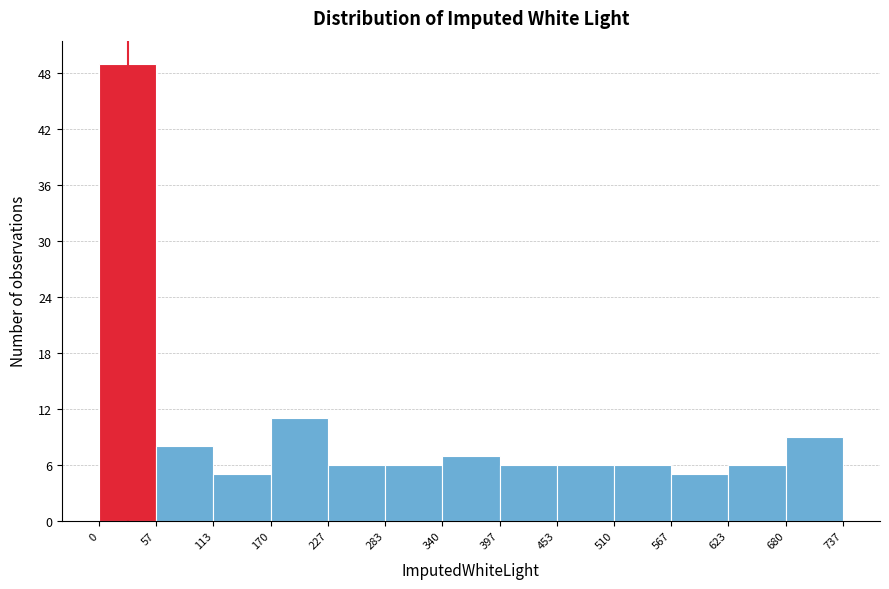

Reading left to right, transcribe this chart: for each bar, give the range it covers on the x-axis and its height. The values are not printed on the chart, so give them approximately, as read against the axis.

0 to 57: 49
57 to 113: 8
113 to 170: 5
170 to 227: 11
227 to 283: 6
283 to 340: 6
340 to 397: 7
397 to 453: 6
453 to 510: 6
510 to 567: 6
567 to 623: 5
623 to 680: 6
680 to 737: 9